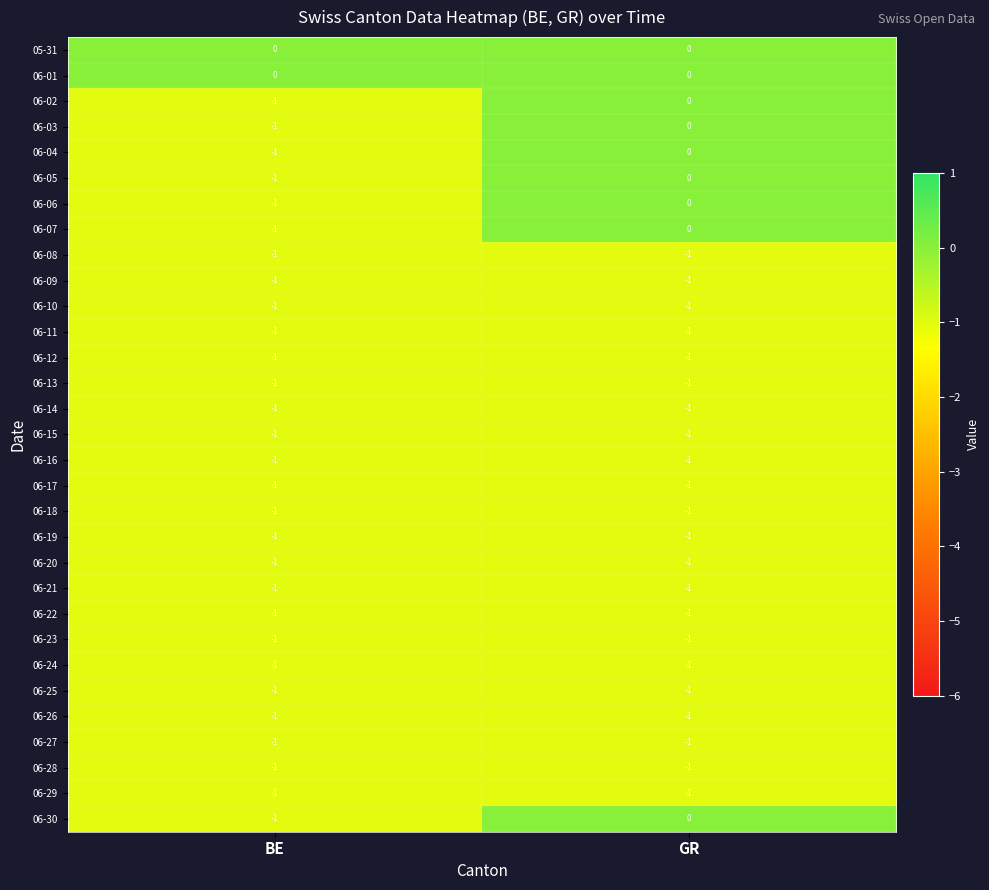

Which category has the highest value in the 06-07 series?

GR